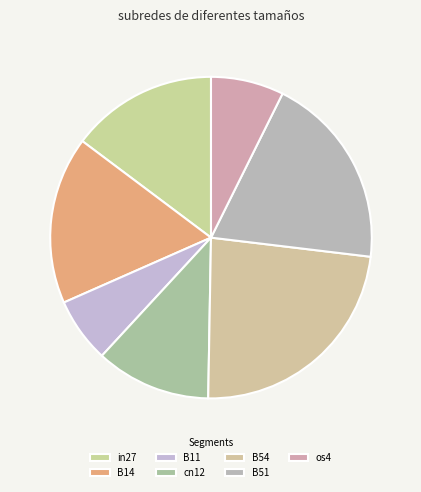

What is the largest slice in the pie chart?

B54